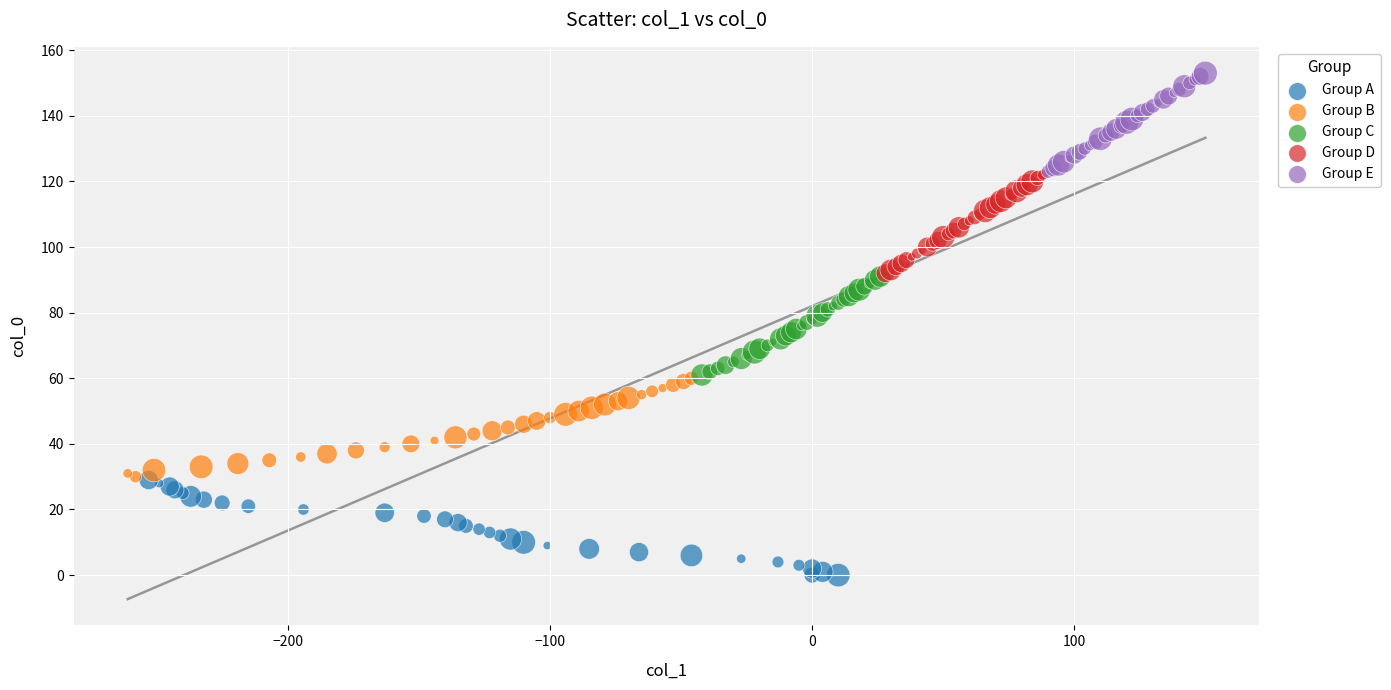

Which series reaches the maximum Y coordinate?

Group E